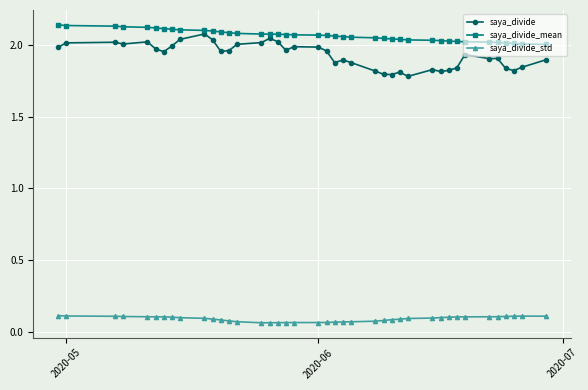

What is the difference between the maximum and minimum values in the saya_divide series?

0.3